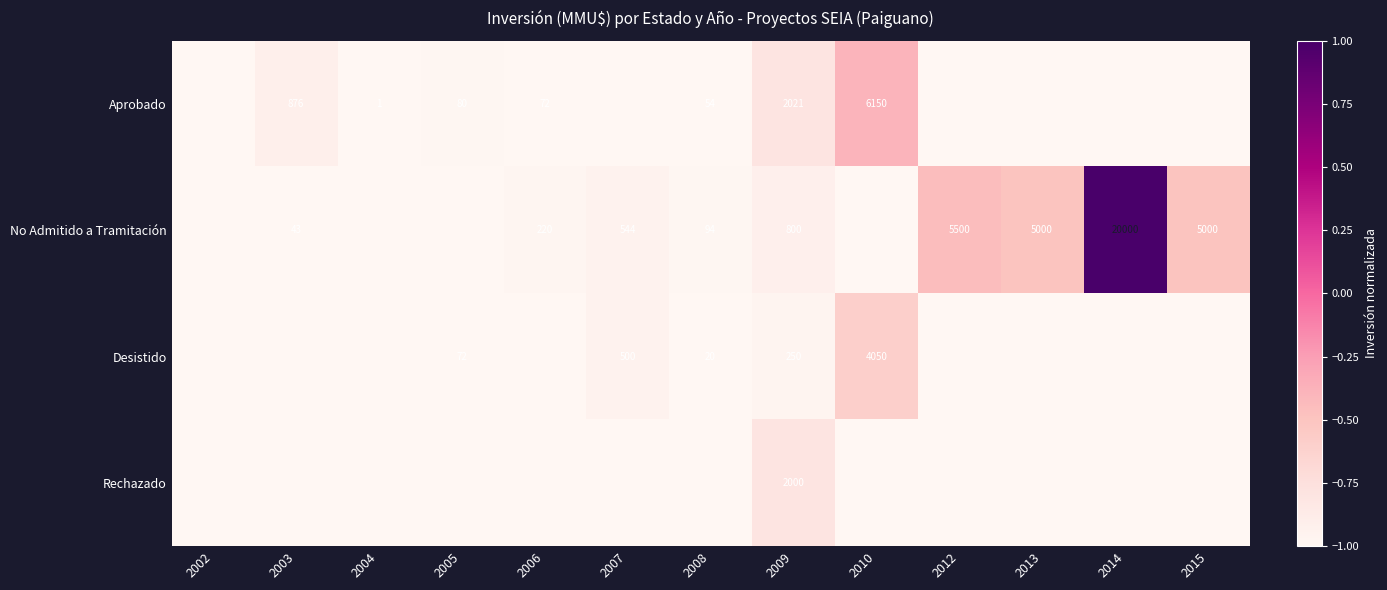

The value of row_1 at 2007 is -0.3. True or false?

False